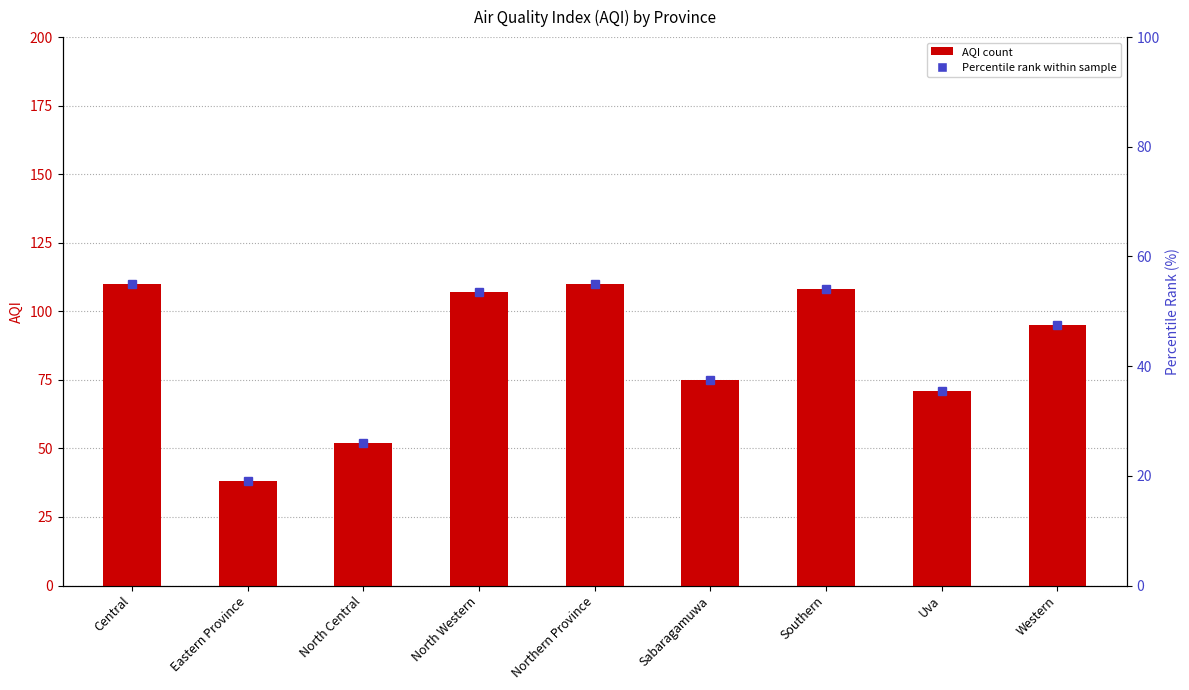

Are the bars horizontal?

No